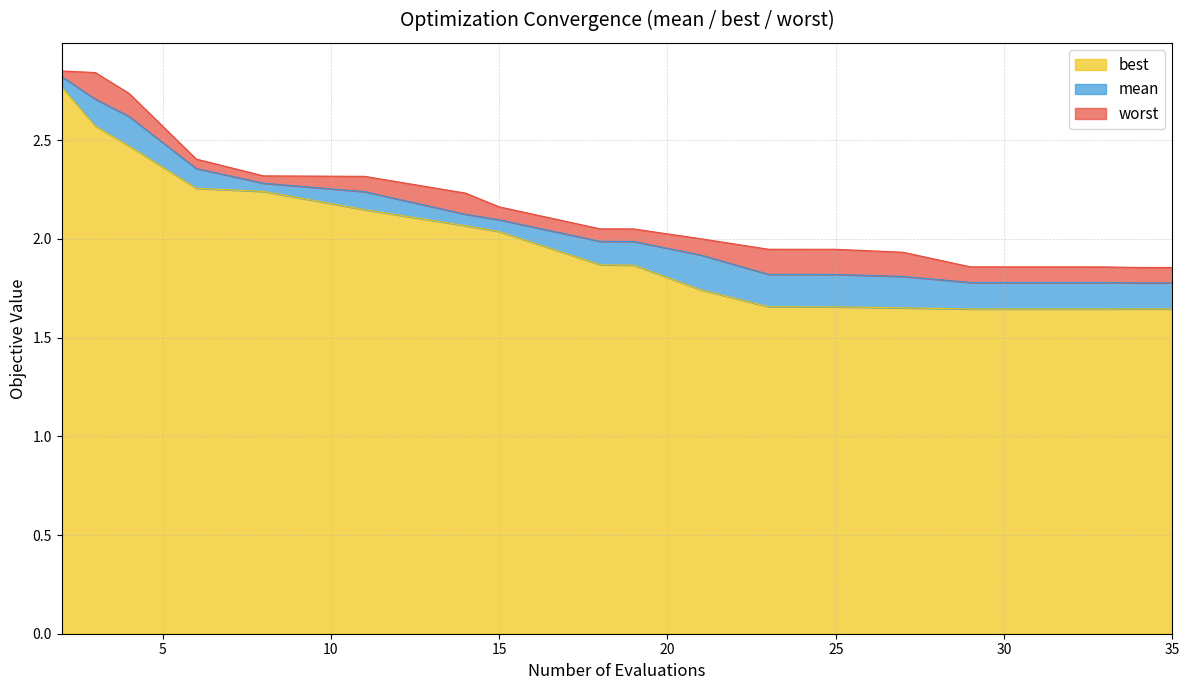

True or false: mean has a value of 1.8 at 23.

True